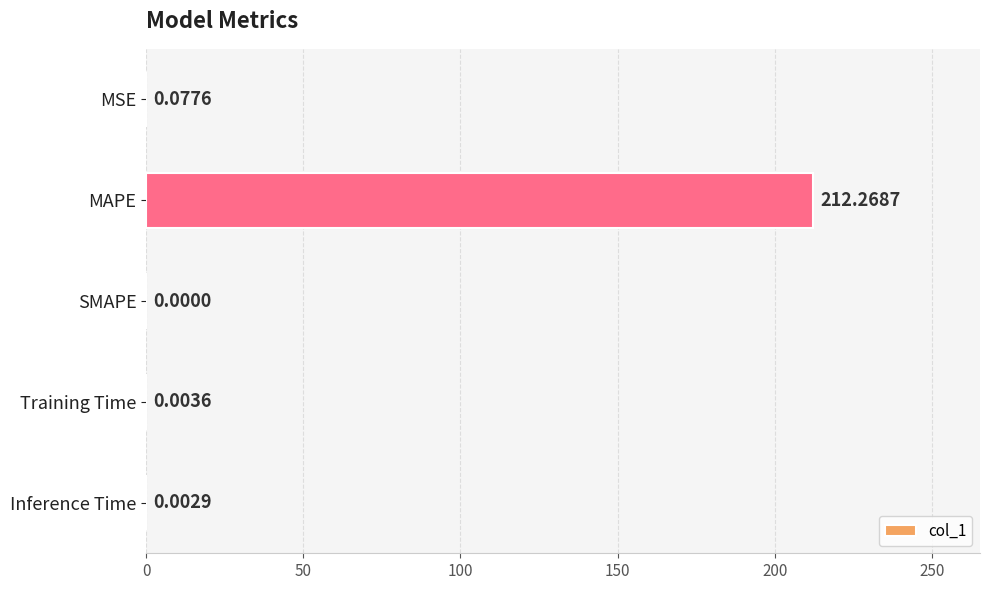

Are the bars horizontal?

Yes